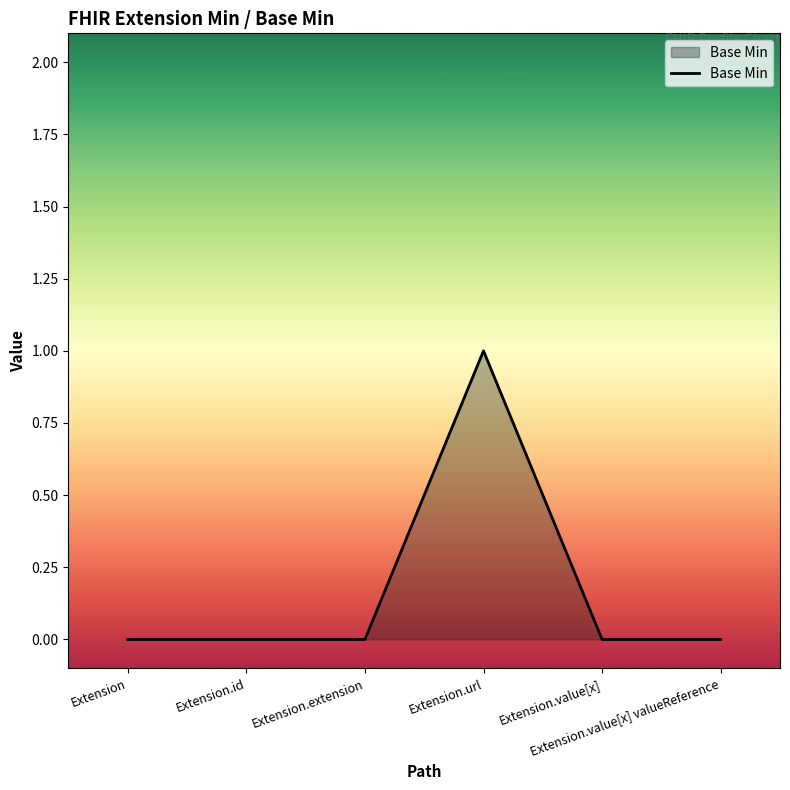

True or false: the data has more than 0 interior local peaks.

True